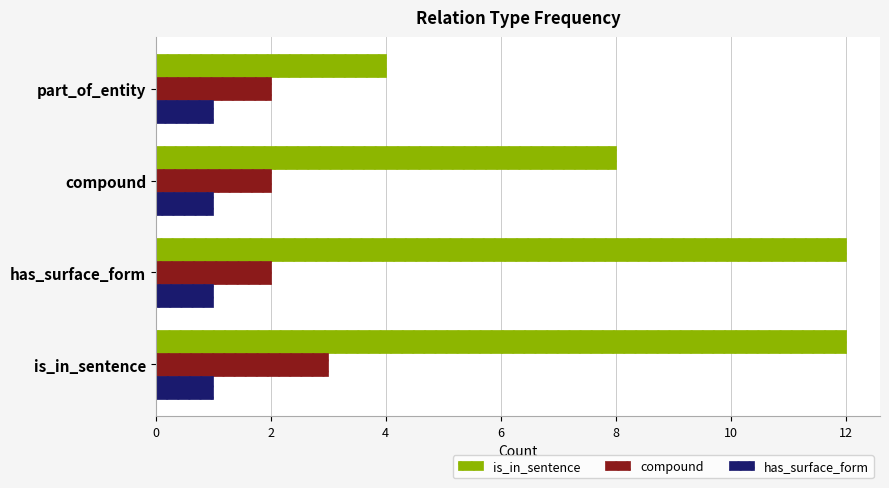

What is the difference between the maximum and second lowest values in the is_in_sentence series?

4